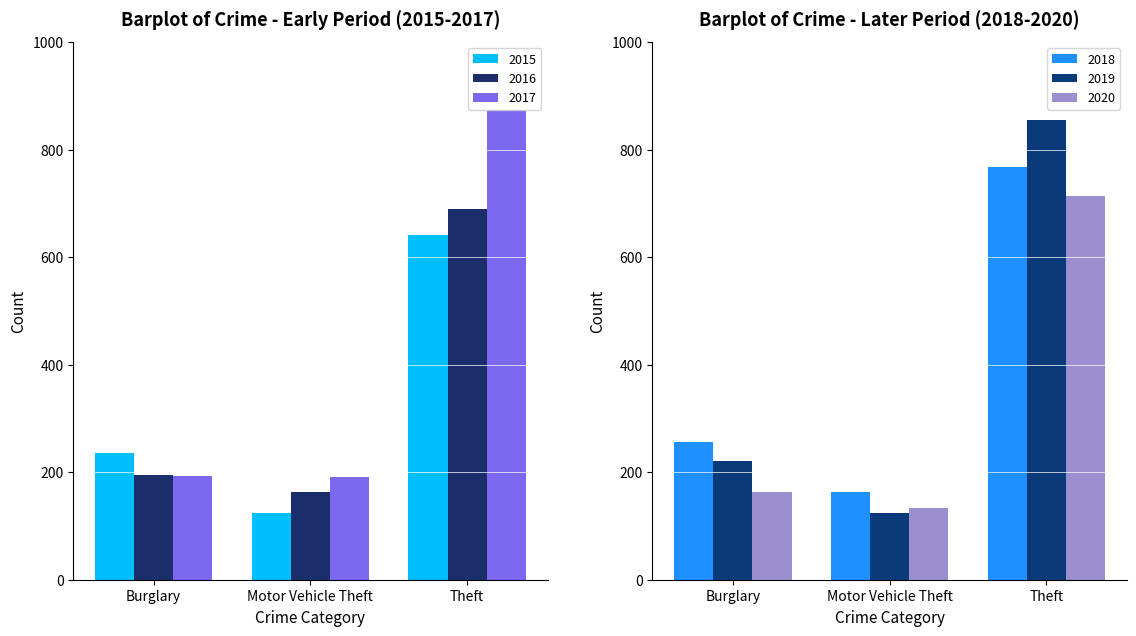

At how many categories does at least one series exceed 226?

2